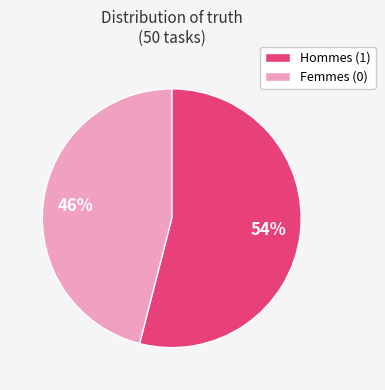

True or false: Hommes (1) accounts for 54% of the total.

True